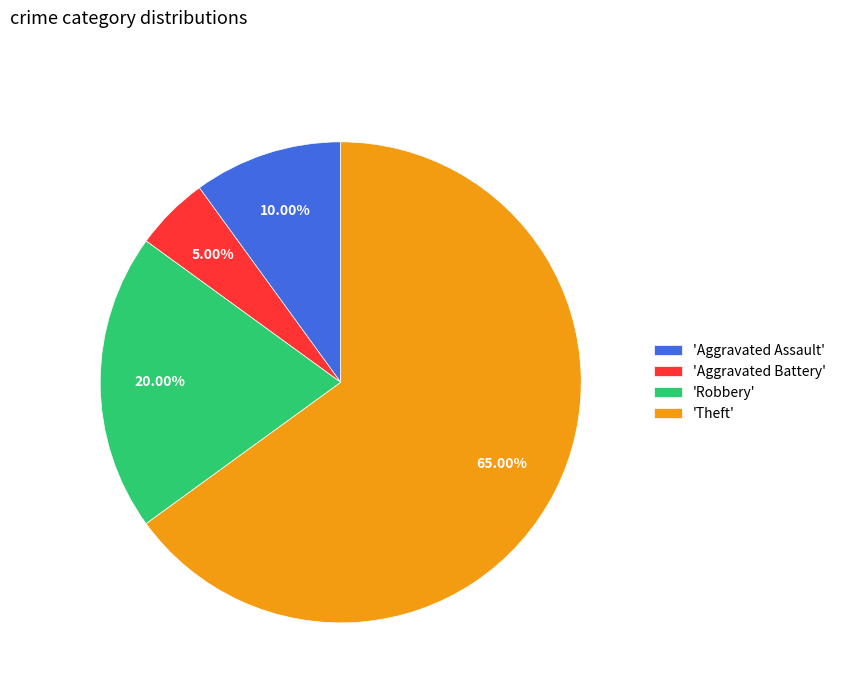

What is the ratio of the value at 'Aggravated Assault' to the value at 'Robbery'?

0.5